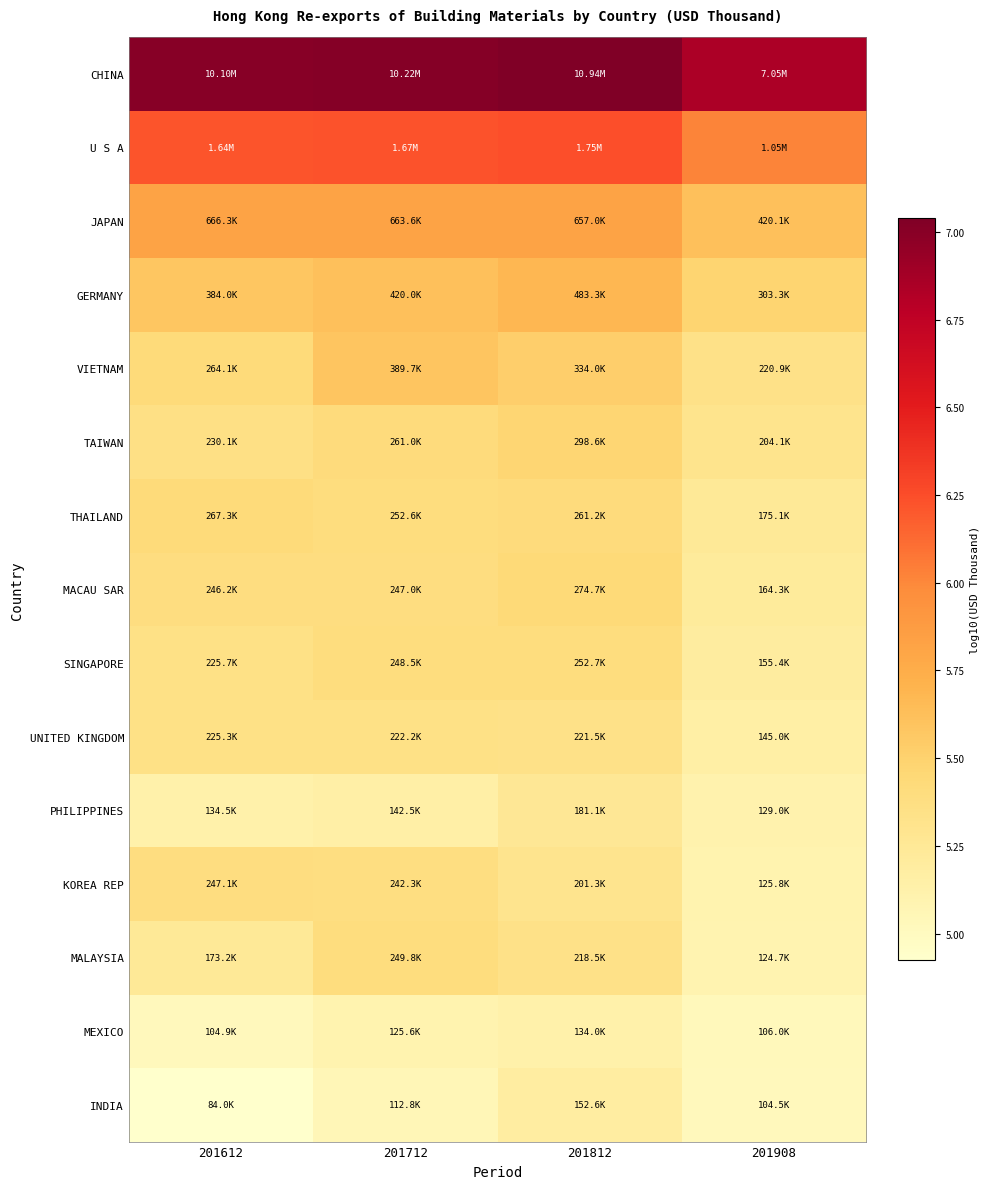

What is the total value across all series at 201612?

82.6